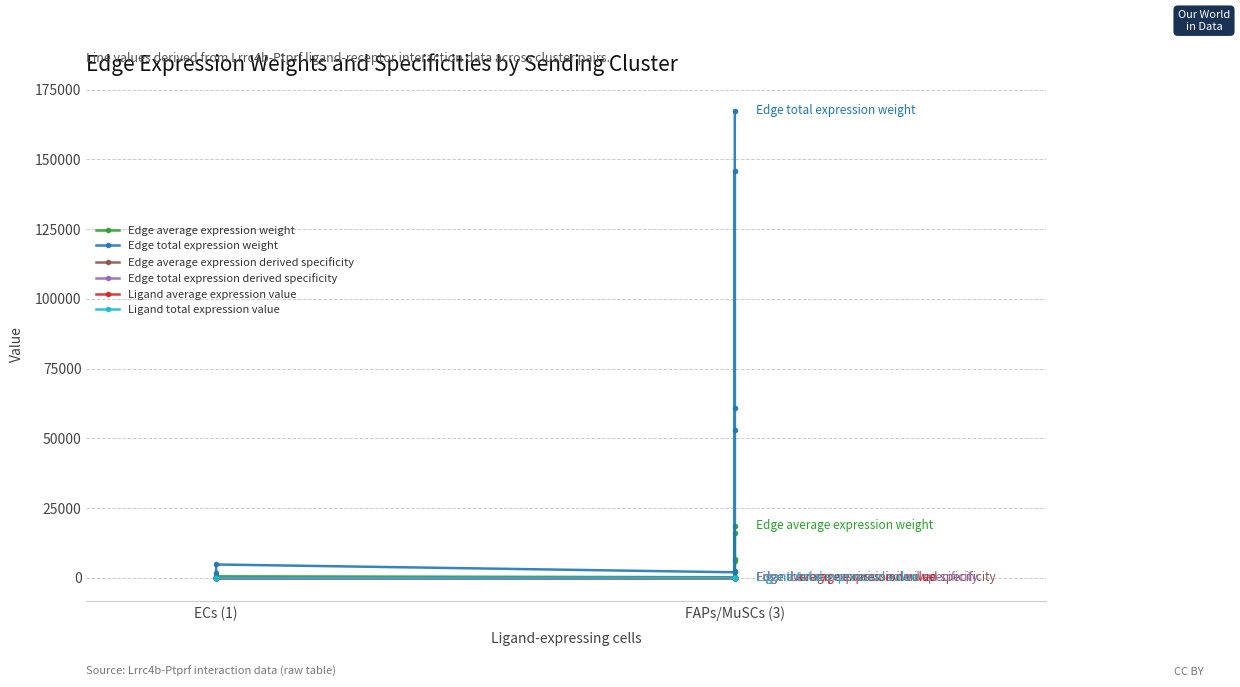

How many lines are shown in the chart?

6